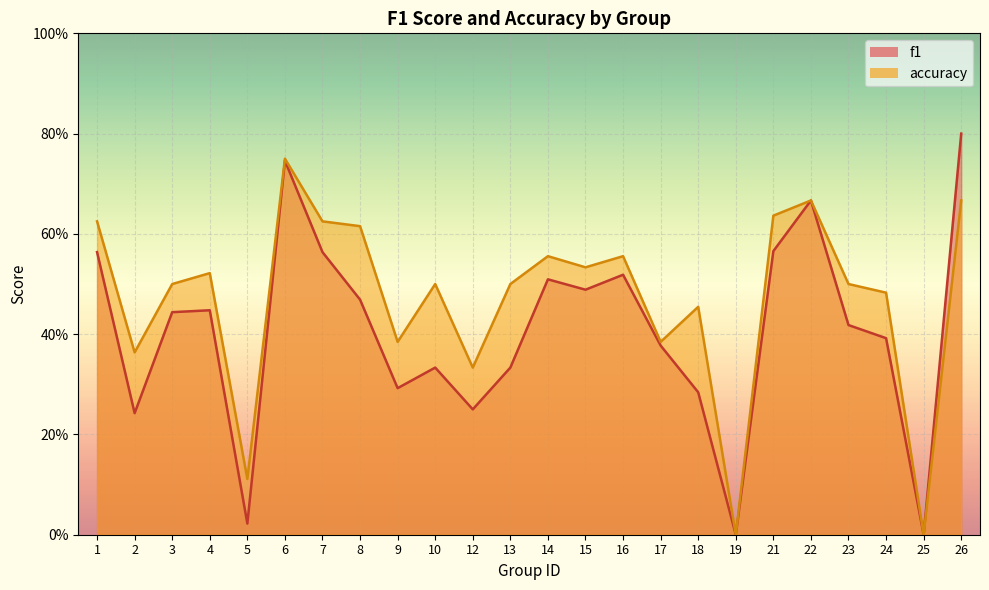

The value of f1 at 18 is 0.3. True or false?

True